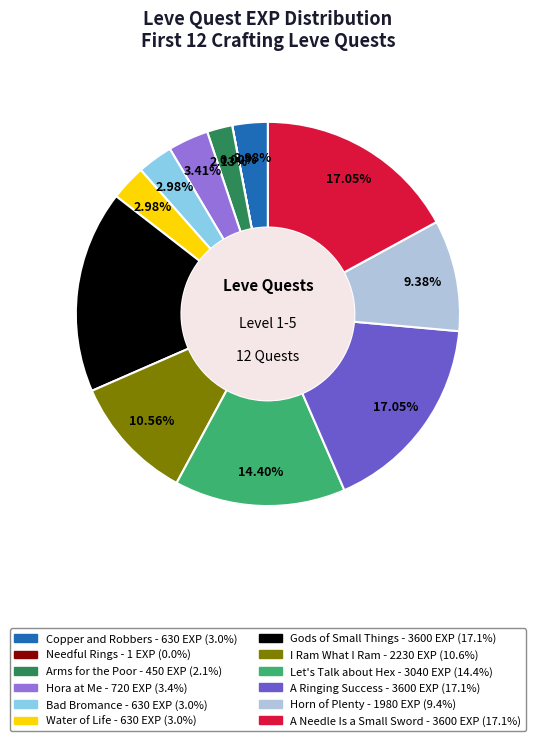

Is there any slice that represents more than half of the pie?

No